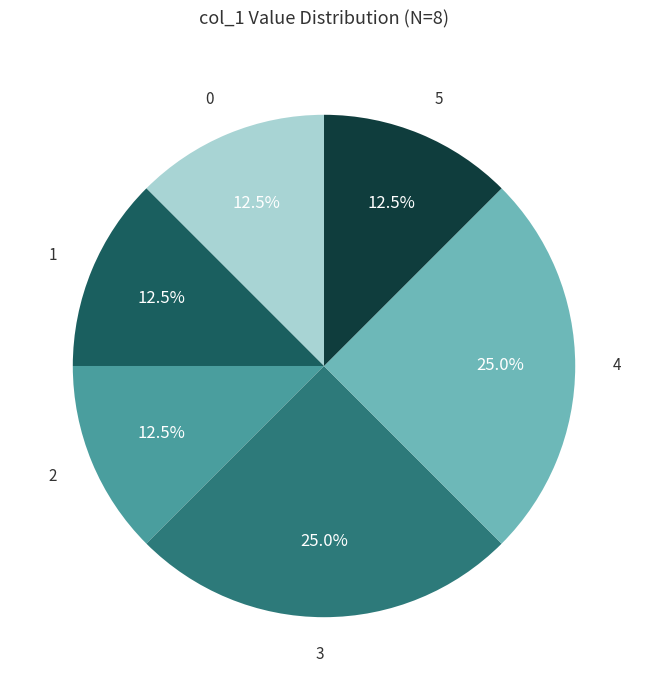

Is there a majority slice in this chart?

No